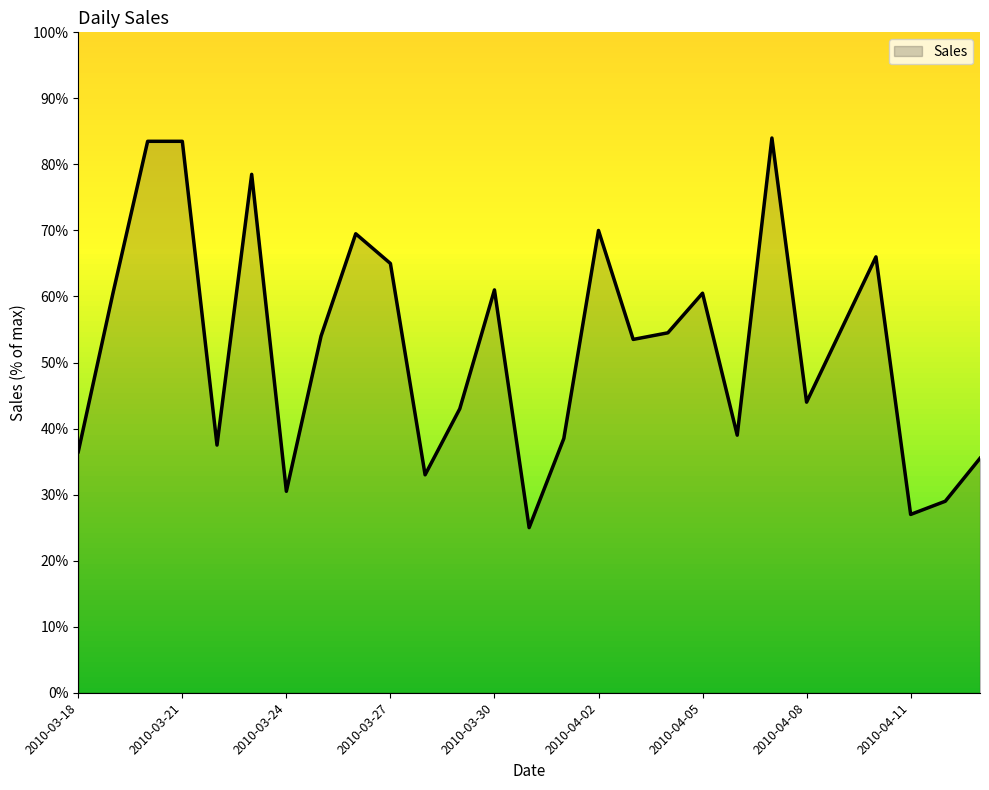

What is the maximum value shown in the chart?

84.0